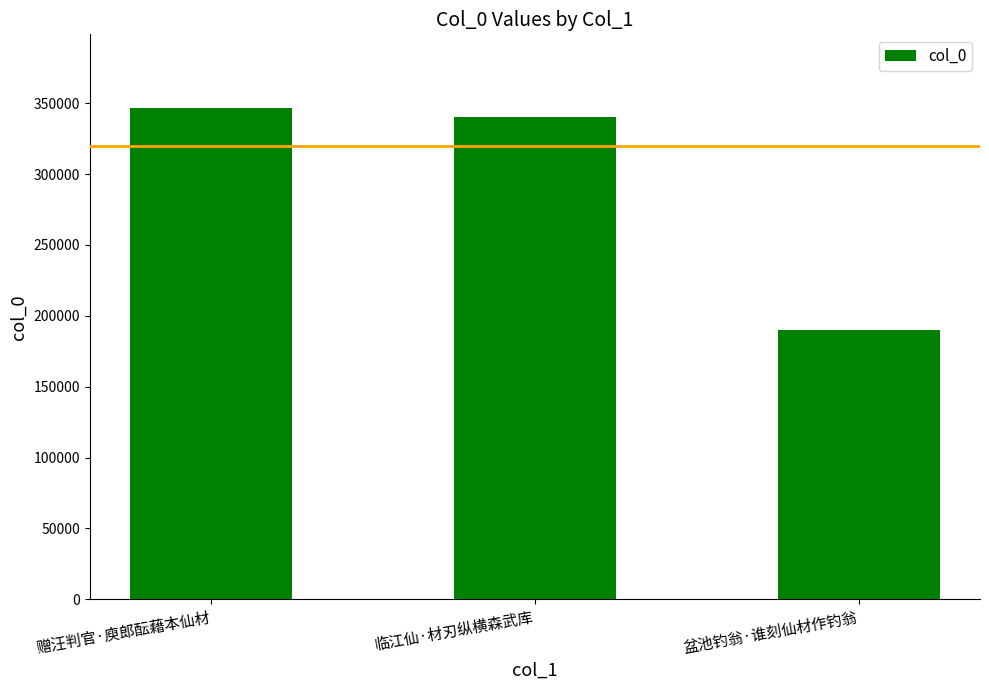

What is the value of the 2nd bar from the left?

340533